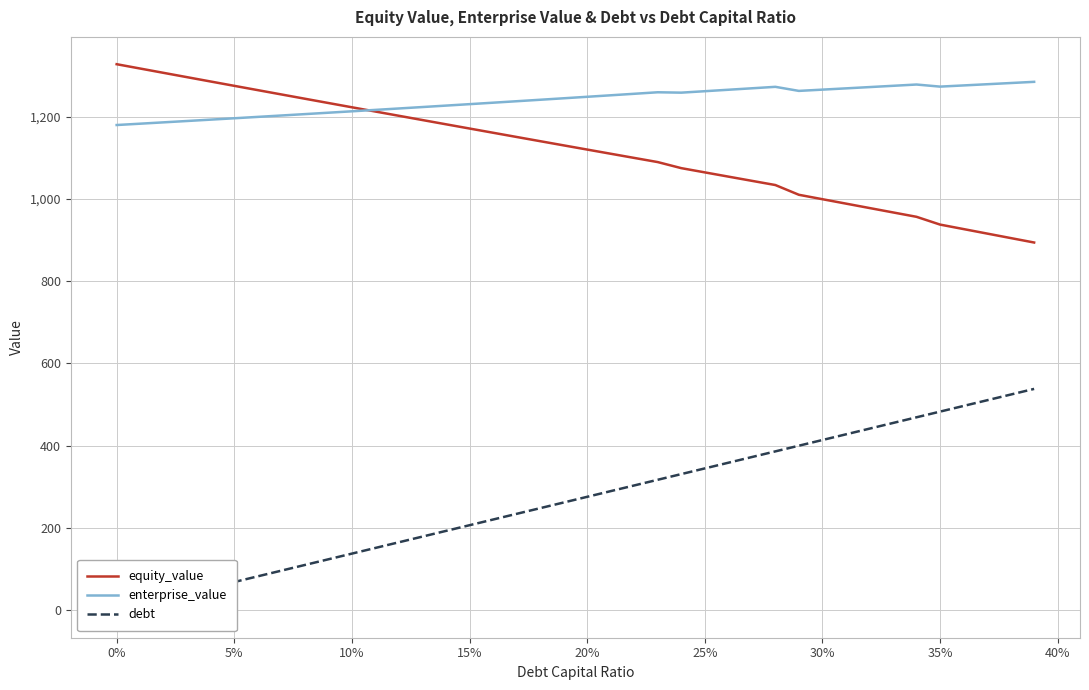

Reading right to left, what are all the values shown in this chart?

equity_value: 893.9	904.8	915.7	926.6	937.5	956.4	967.1	977.8	988.5	999.2	1009.9	1033.6	1043.8	1054.1	1064.4	1074.7	1089.4	1099.5	1109.6	1119.8	1130.0	1140.2	1150.4	1160.7	1170.9	1181.2	1191.5	1201.8	1212.2	1222.5	1232.9	1243.3	1253.7	1264.2	1274.6	1285.1	1295.6	1306.1	1316.7	1327.2
enterprise_value: 1284.4	1281.4	1278.5	1275.6	1272.7	1277.8	1274.7	1271.6	1268.5	1265.4	1262.3	1272.2	1268.7	1265.1	1261.6	1258.1	1259.0	1255.3	1251.7	1248.0	1244.4	1240.8	1237.2	1233.7	1230.1	1226.6	1223.1	1219.6	1216.2	1212.7	1209.3	1205.9	1202.6	1199.2	1195.9	1192.5	1189.2	1185.9	1182.7	1179.4
debt: 538.2	524.4	510.6	496.8	483.0	469.2	455.4	441.6	427.8	414.0	400.2	386.4	372.6	358.8	345.0	331.2	317.4	303.6	289.8	276.0	262.2	248.4	234.6	220.8	207.0	193.2	179.4	165.6	151.8	138.0	124.2	110.4	96.6	82.8	69.0	55.2	41.4	27.6	13.8	0.0